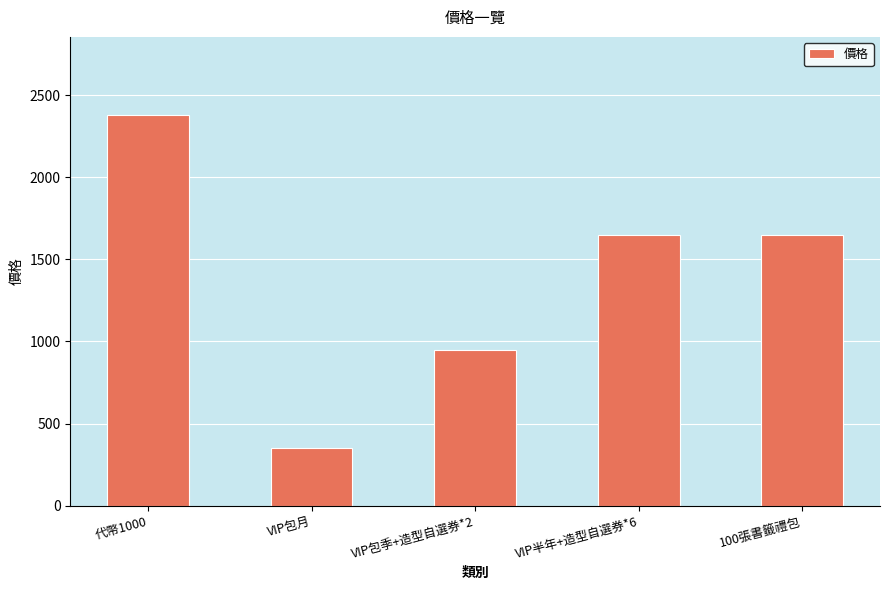

How many values are below 1650?

2